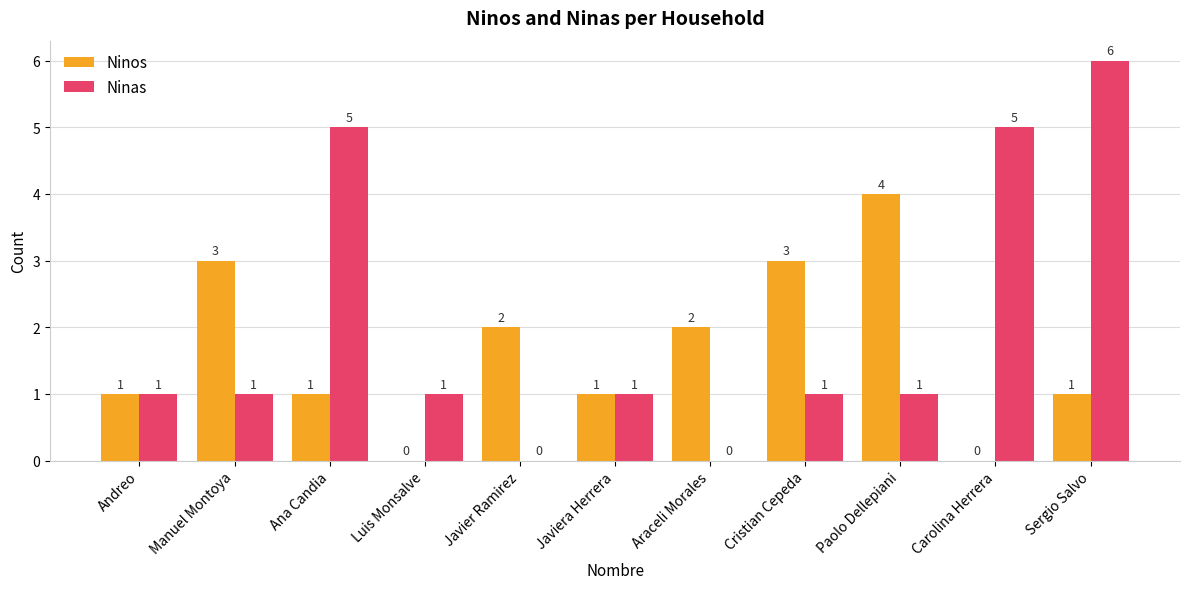

The value of Ninas at Javiera Herrera is 1. True or false?

True